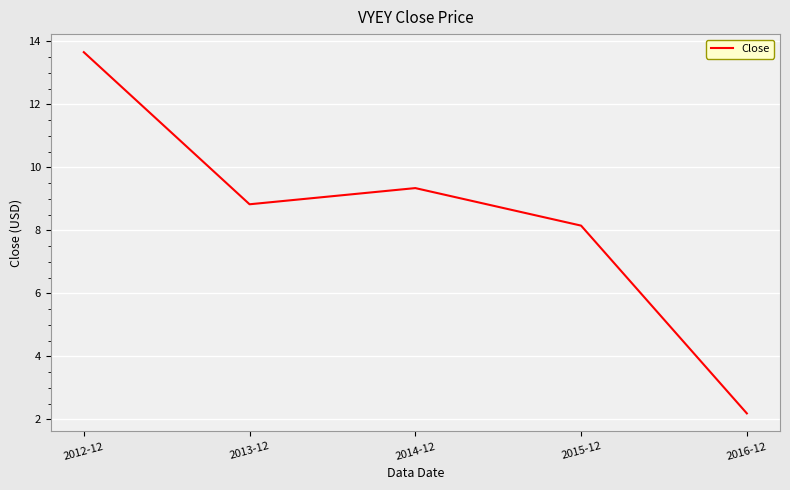

Is this an area chart (filled region under the line)?

No